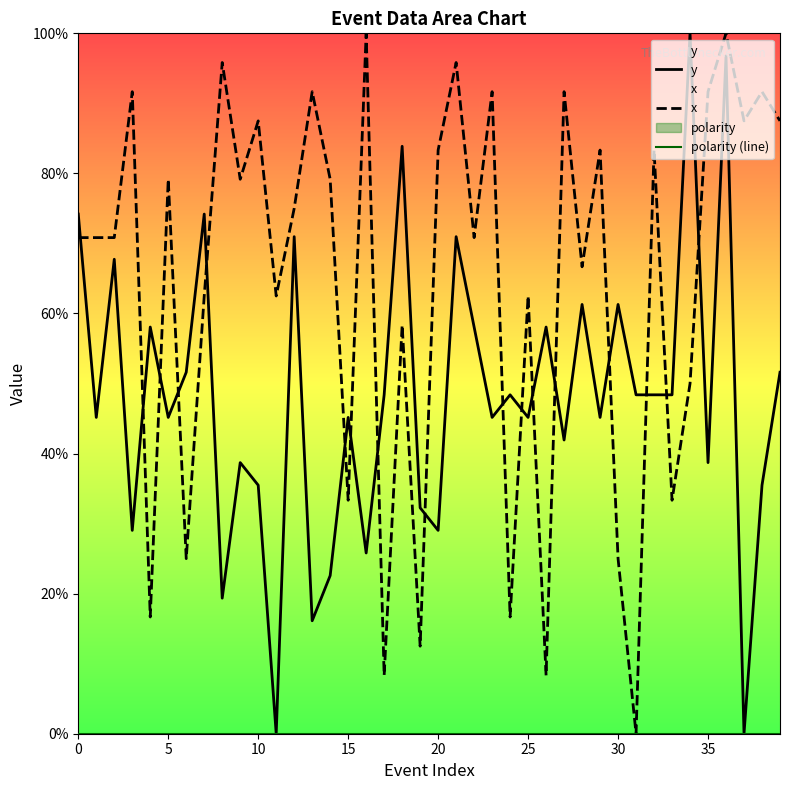

True or false: y and polarity (line) cross at least once.

False